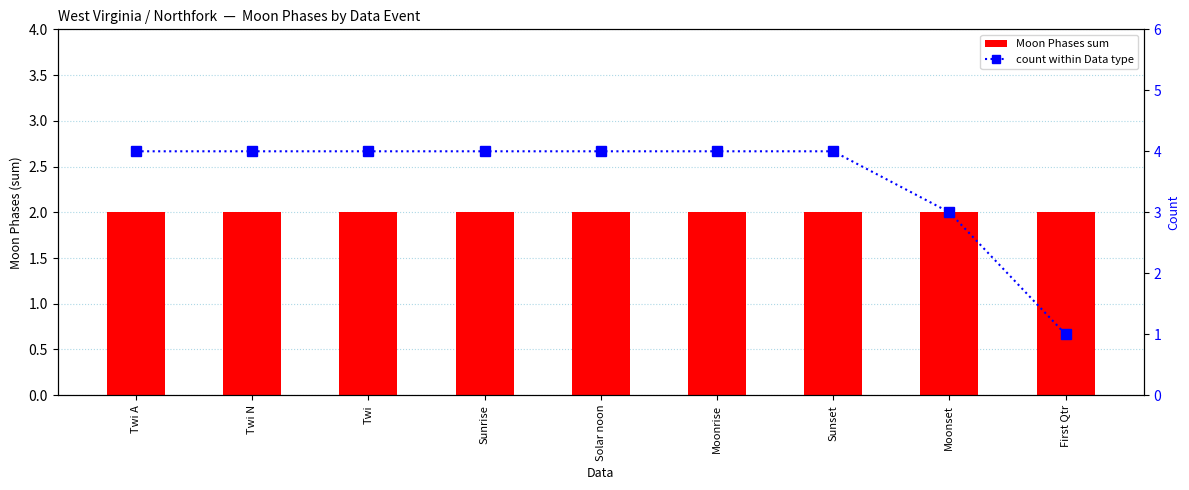

Rank the series by their maximum value, from lowest to highest.

Moon Phases sum, count within Data type